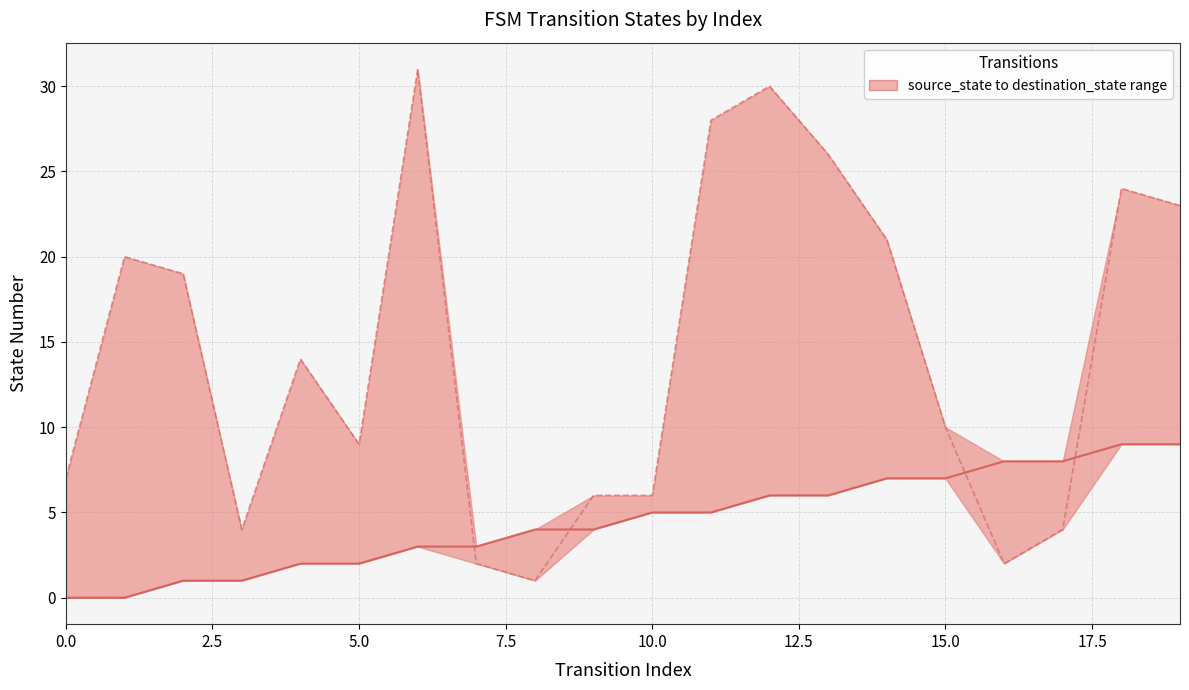

How many data points in destination_state are less than 14?

10